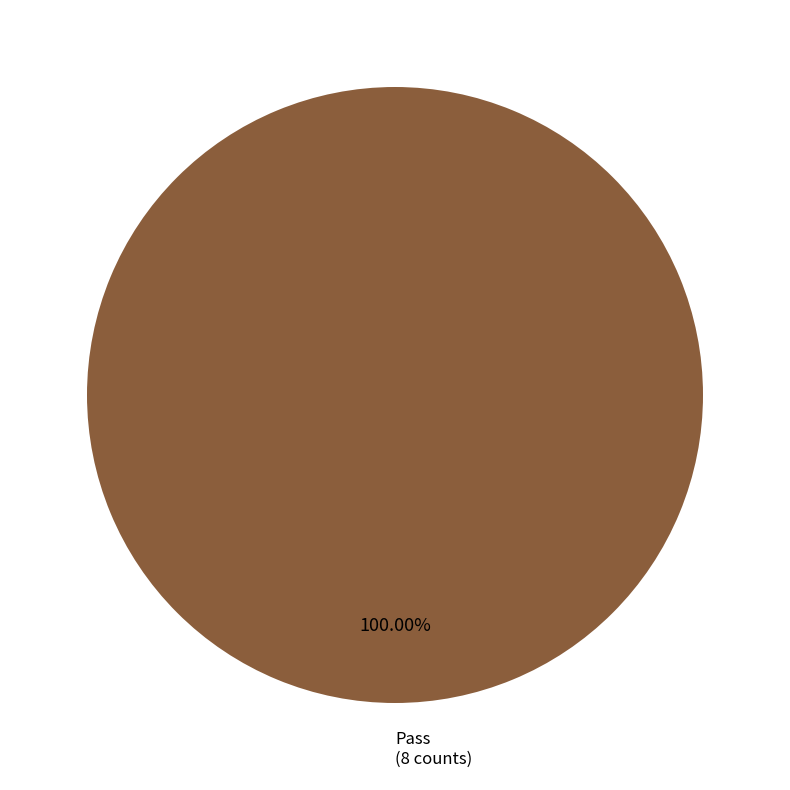

Is there any slice that represents more than half of the pie?

Yes